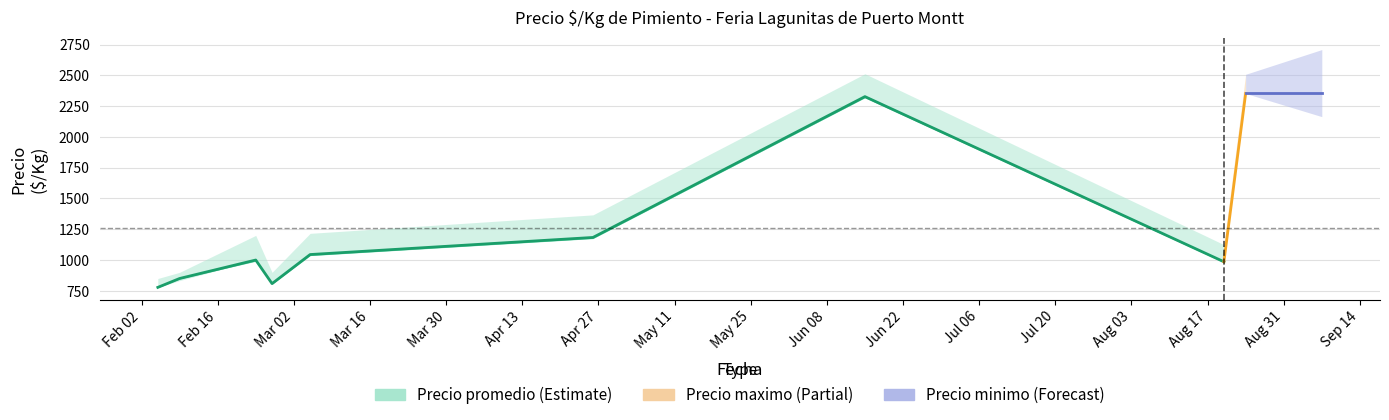

What is the spread (max minus min) of values at 2021-06-15?

200